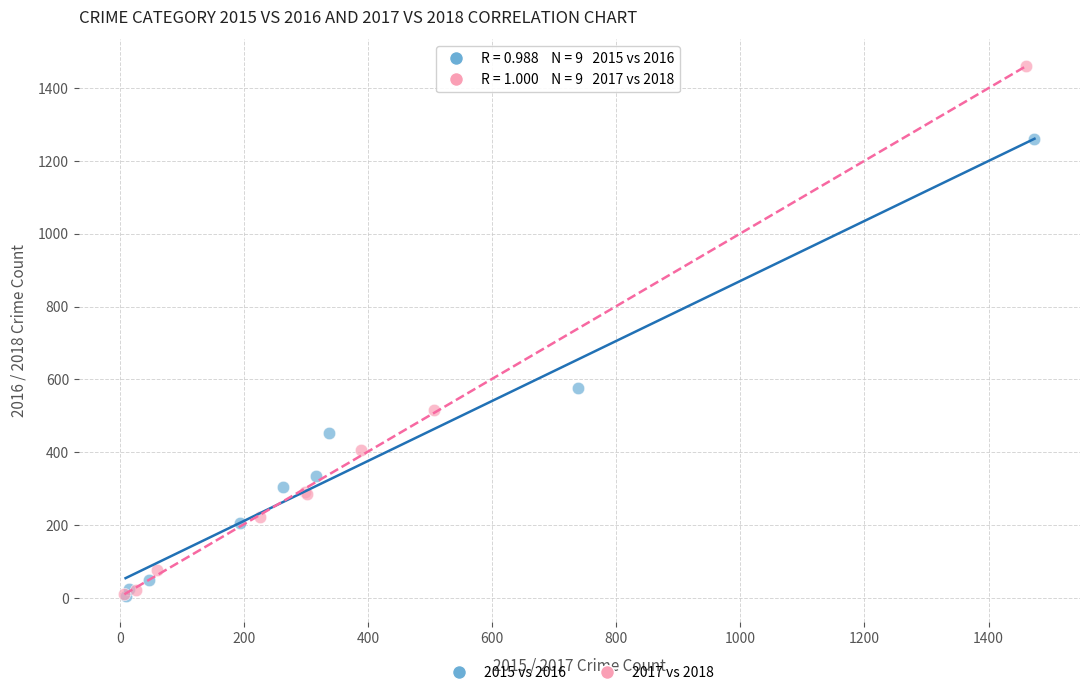

Which series contains the highest Y value?

2017 vs 2018